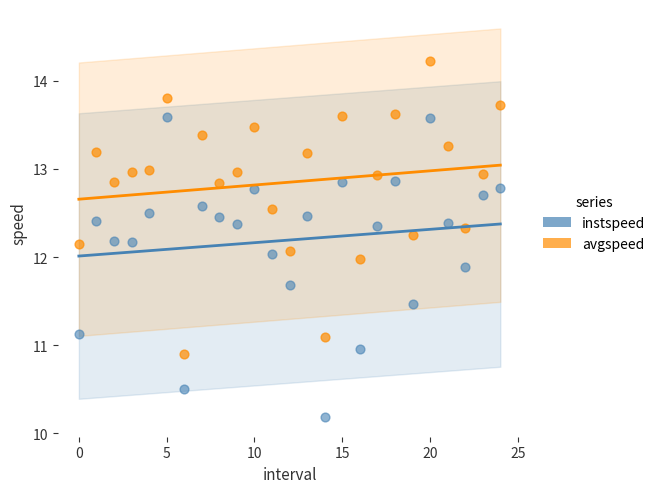

Which series reaches the minimum Y coordinate?

instspeed